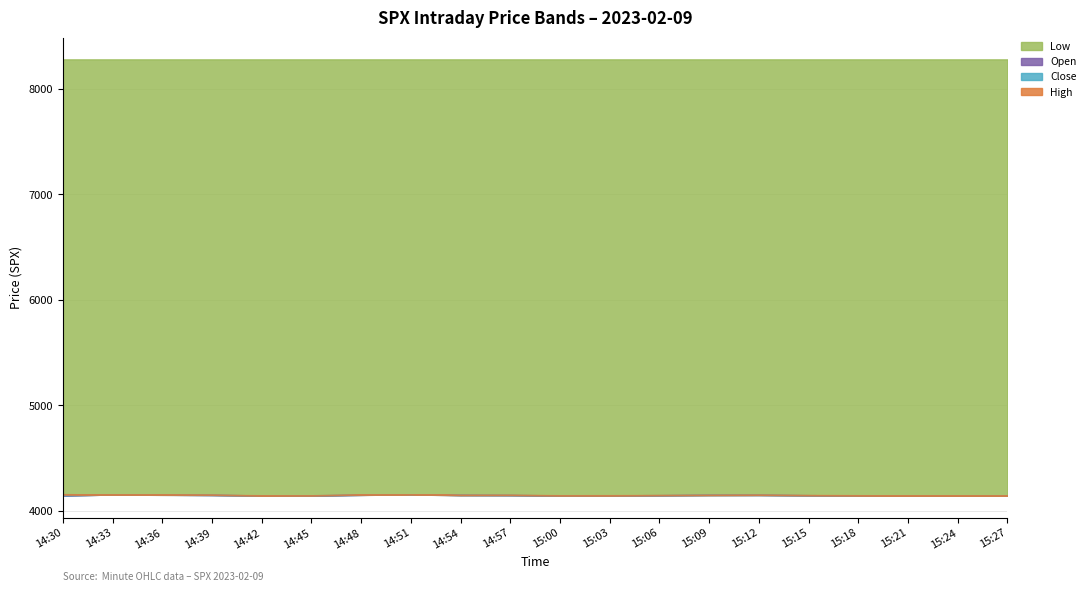

What is the difference between the maximum and minimum values in the Open series?

11.2